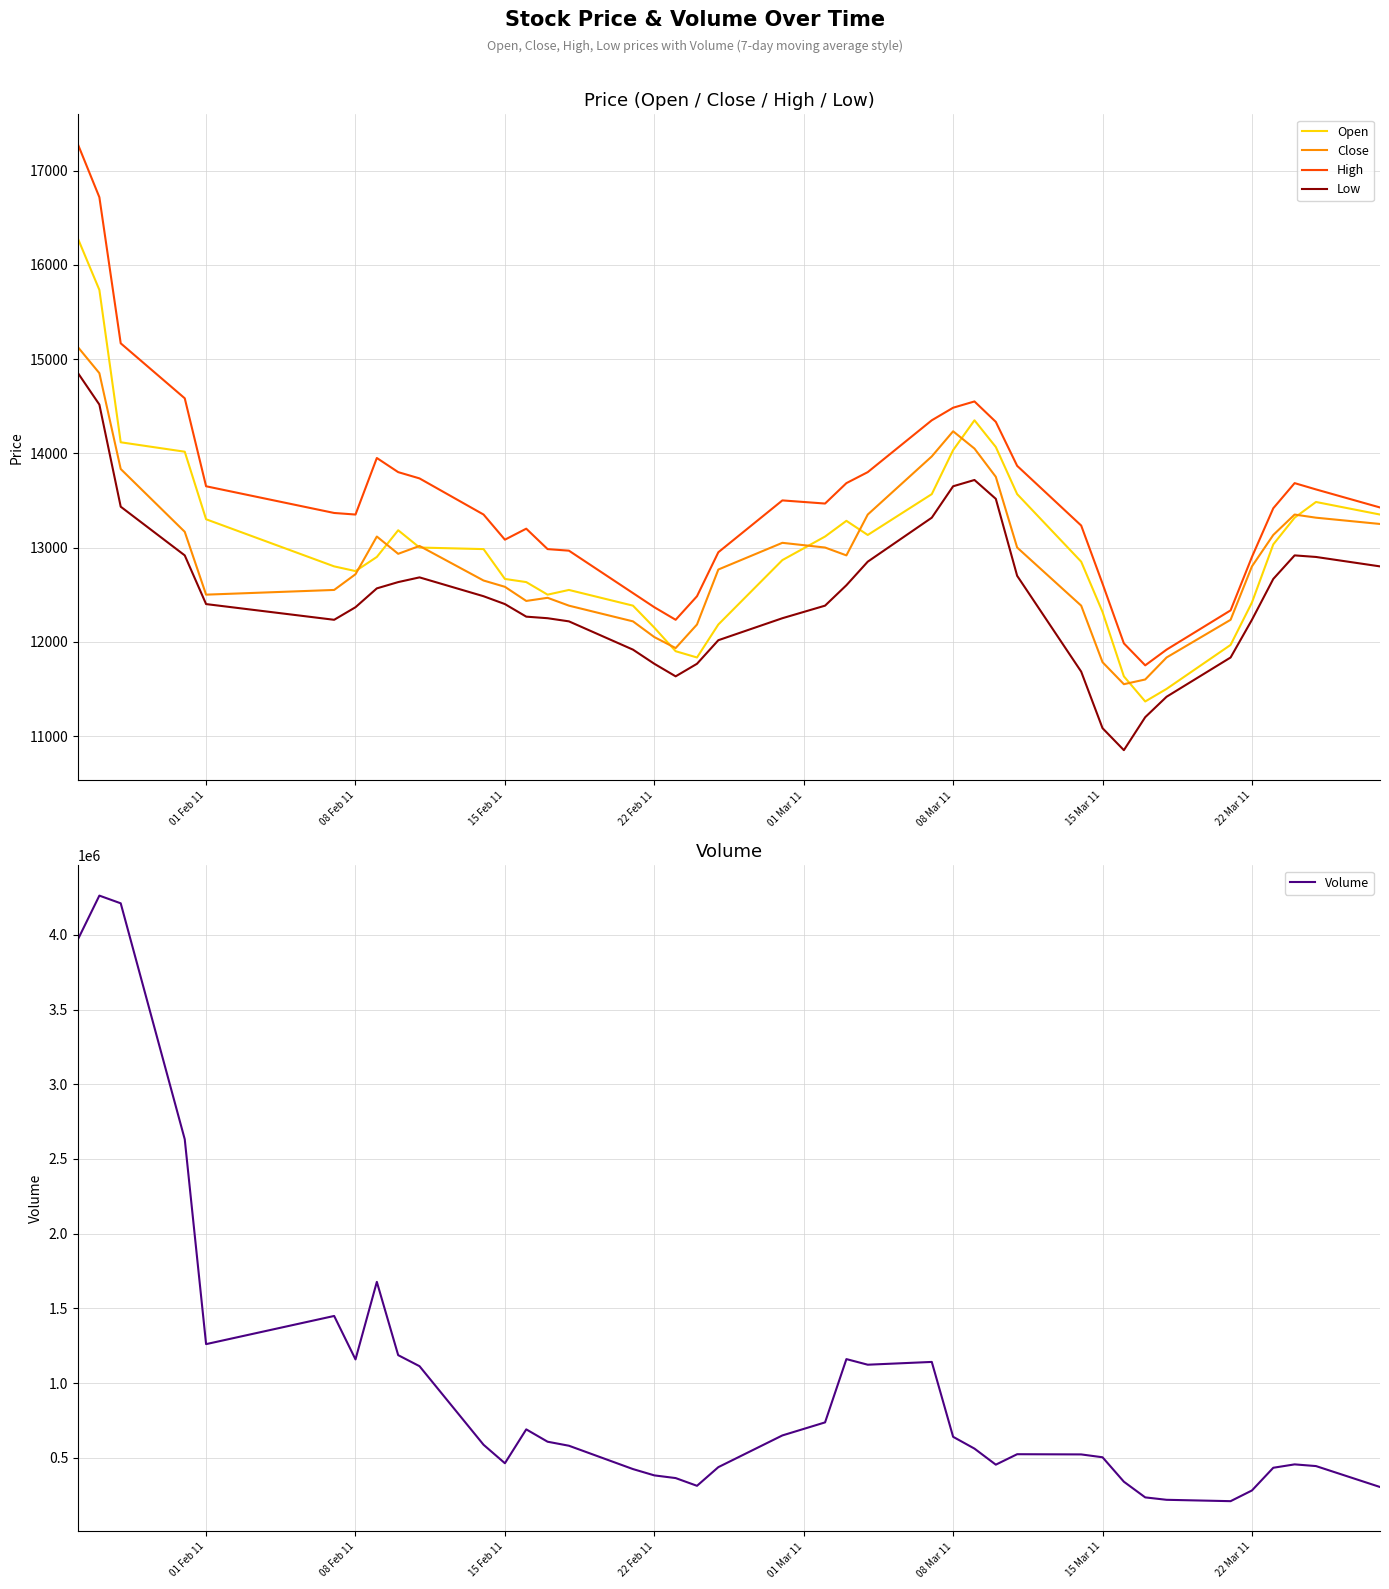

At how many categories does at least one series exceed 398139?

31